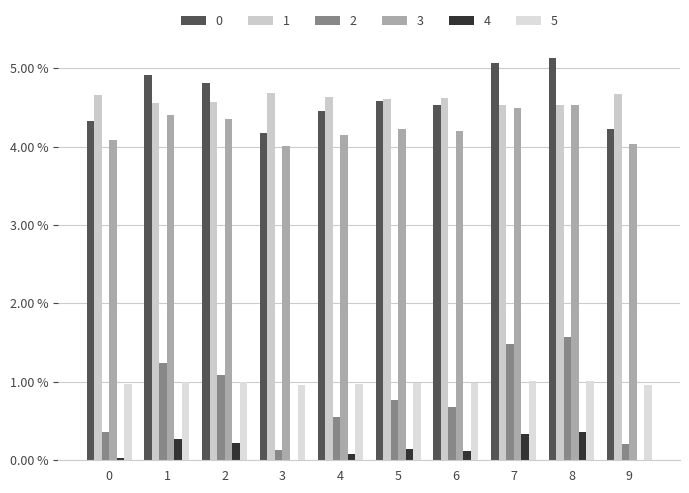

Reading right to left, transcribe all the data shown in this chart.

0: 4.2	5.1	5.1	4.5	4.6	4.5	4.2	4.8	4.9	4.3
1: 4.7	4.5	4.5	4.6	4.6	4.6	4.7	4.6	4.6	4.7
2: 0.2	1.6	1.5	0.7	0.8	0.6	0.1	1.1	1.2	0.4
3: 4.0	4.5	4.5	4.2	4.2	4.1	4.0	4.3	4.4	4.1
4: -0.0	0.4	0.3	0.1	0.1	0.1	-0.0	0.2	0.3	0.0
5: 1.0	1.0	1.0	1.0	1.0	1.0	1.0	1.0	1.0	1.0